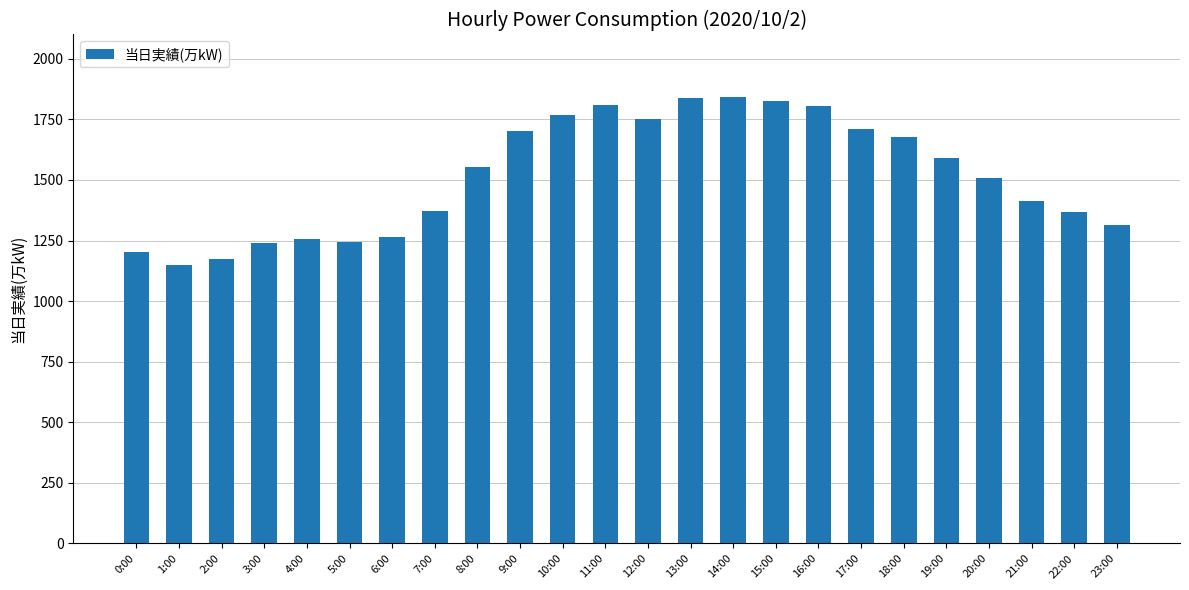

What is the value of the 4th bar from the left?

1238